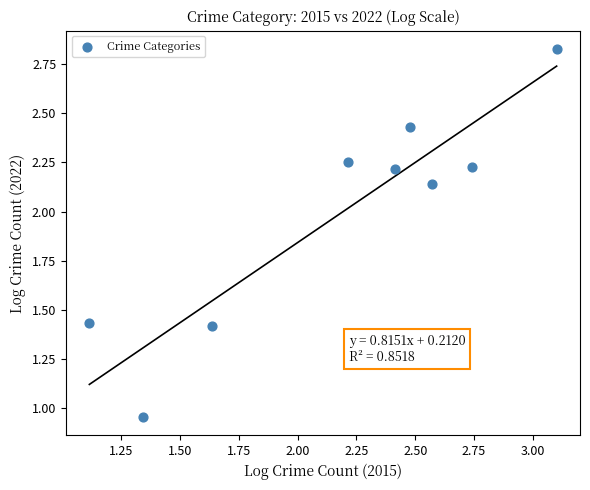

What is the range of Y values (max minus min)?

1.9